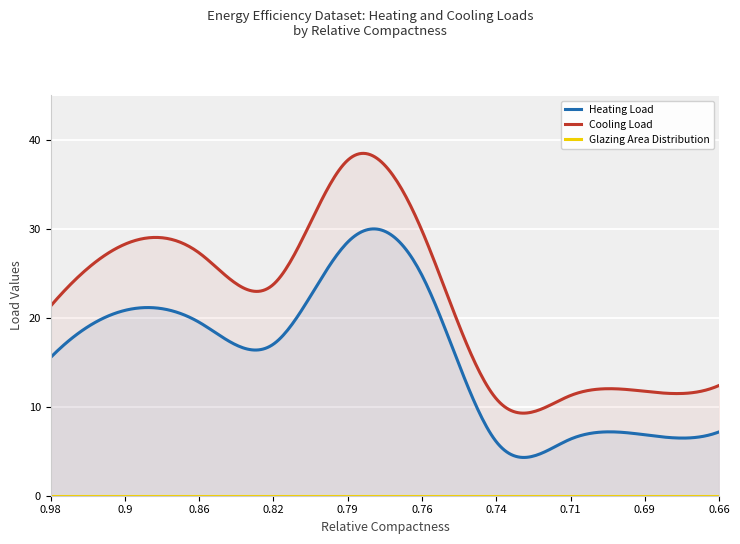

What is the label of the 3rd point from the right?

0.71